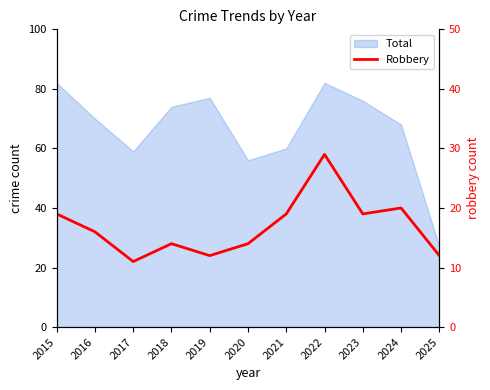

How many values exceed 16?

5